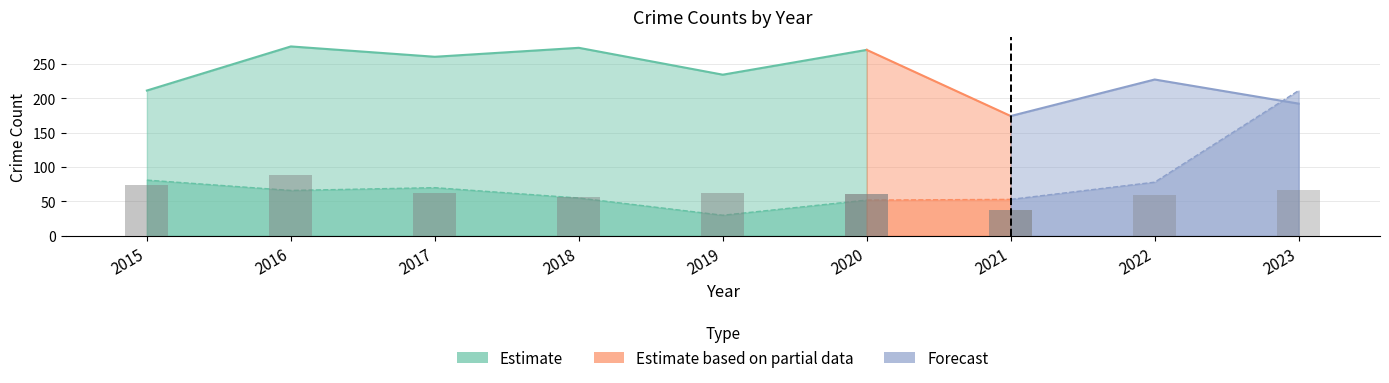

What is the maximum value for Burglary?

89